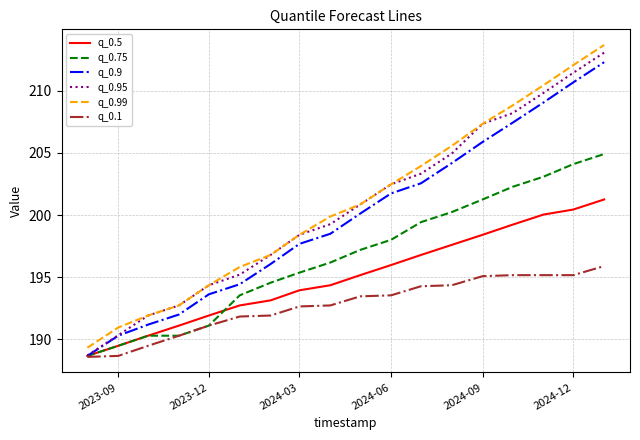

What is the smallest value displayed?

188.6